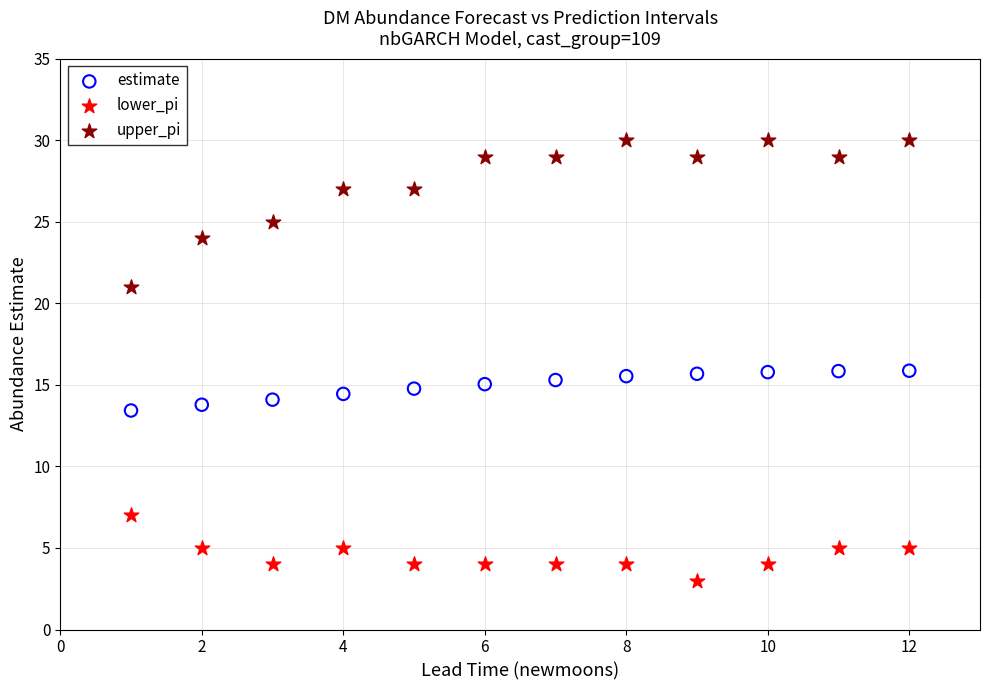

Which series contains the lowest Y value?

lower_pi